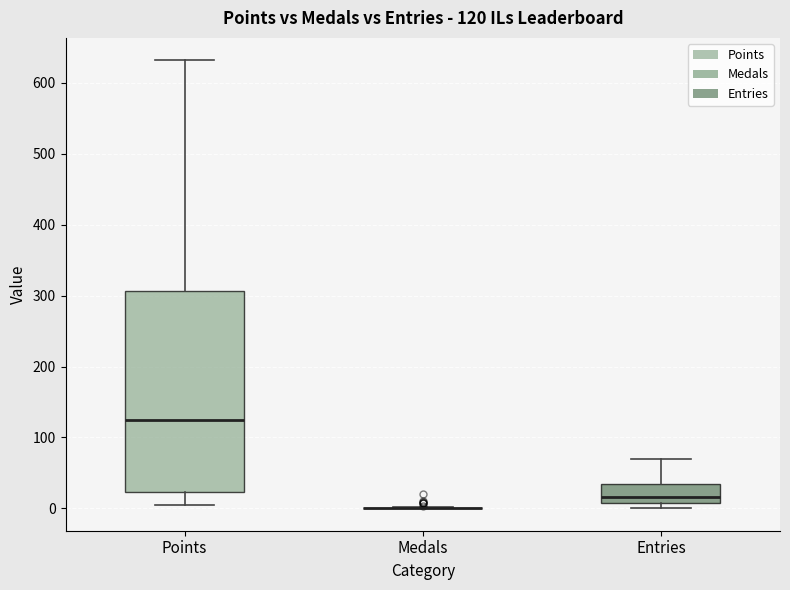

Comparing the boxes themselves (not the whiskers), which one is the tallest?

Points